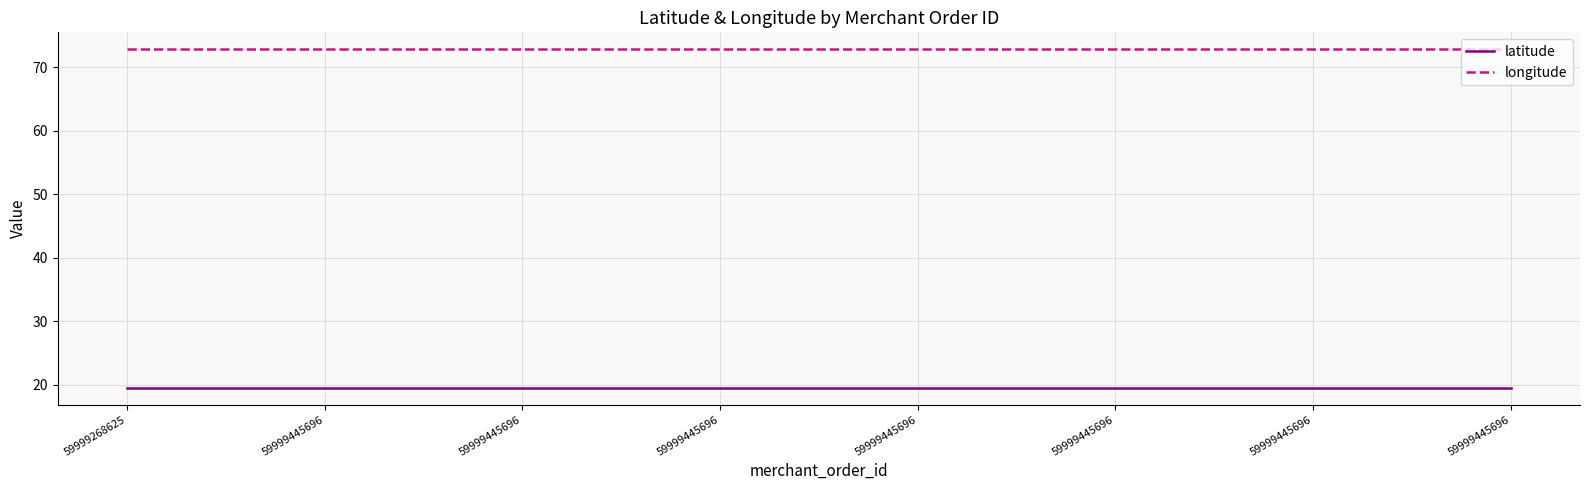

True or false: latitude has a value of 19.5 at 59999445696.

True